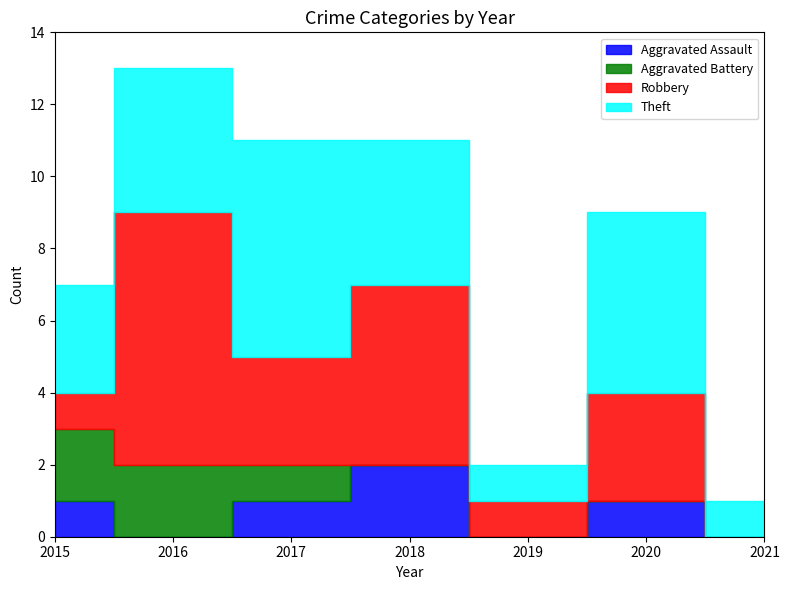

Reading right to left, transcribe all the data shown in this chart.

Aggravated Assault: 2021=0	2020=1	2019=0	2018=2	2017=1	2016=0	2015=1
Aggravated Battery: 2021=0	2020=0	2019=0	2018=0	2017=1	2016=2	2015=2
Robbery: 2021=0	2020=3	2019=1	2018=5	2017=3	2016=7	2015=1
Theft: 2021=1	2020=5	2019=1	2018=4	2017=6	2016=4	2015=3